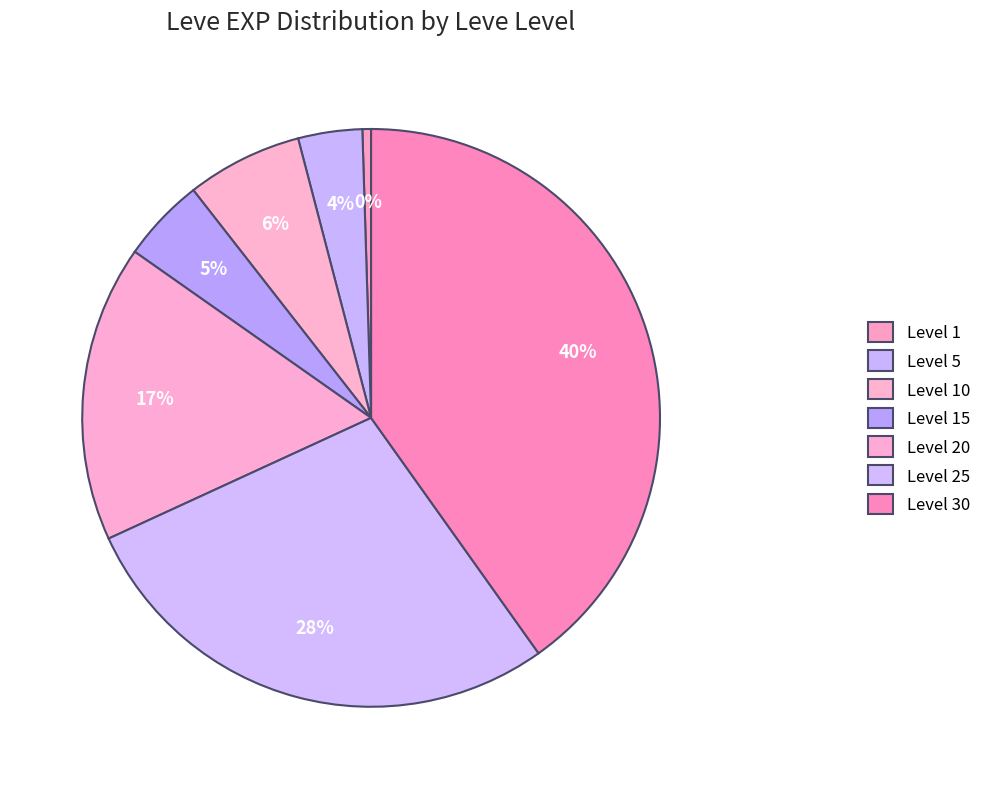

To the nearest percent, what percentage of the pie is Level 30?

40%